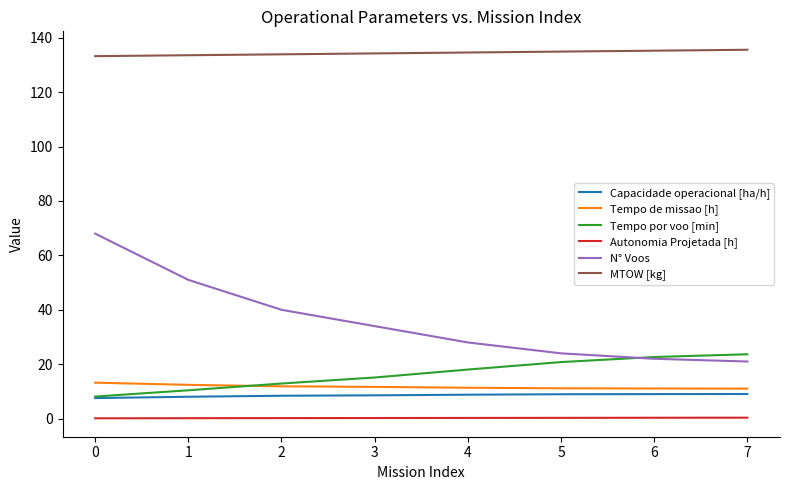

How many distinct data groups are displayed?

6